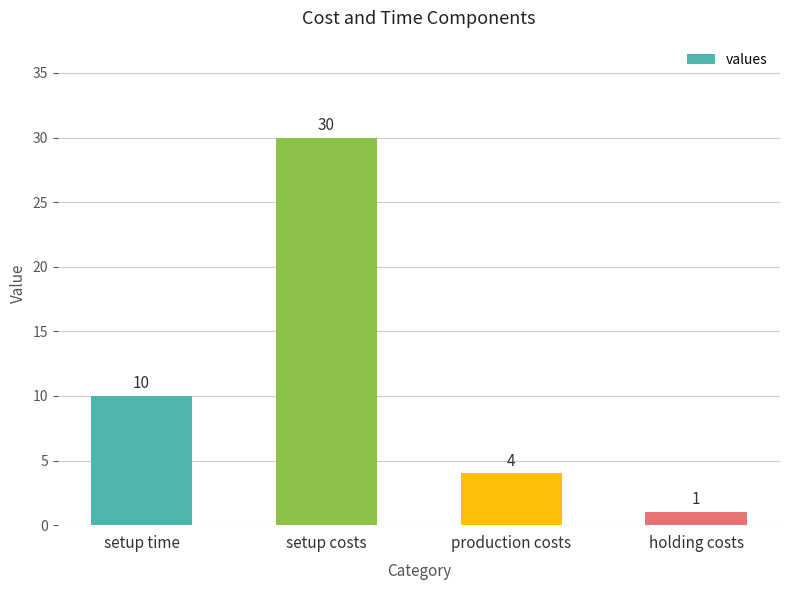

Approximately how many times larger is the value at setup time compared to holding costs?

10.0